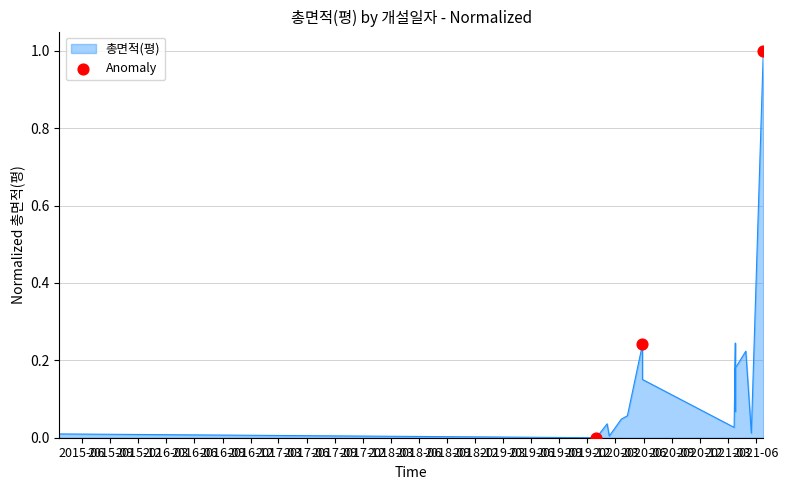

Between 2015-09 and 2015-06, which is larger?

2015-09